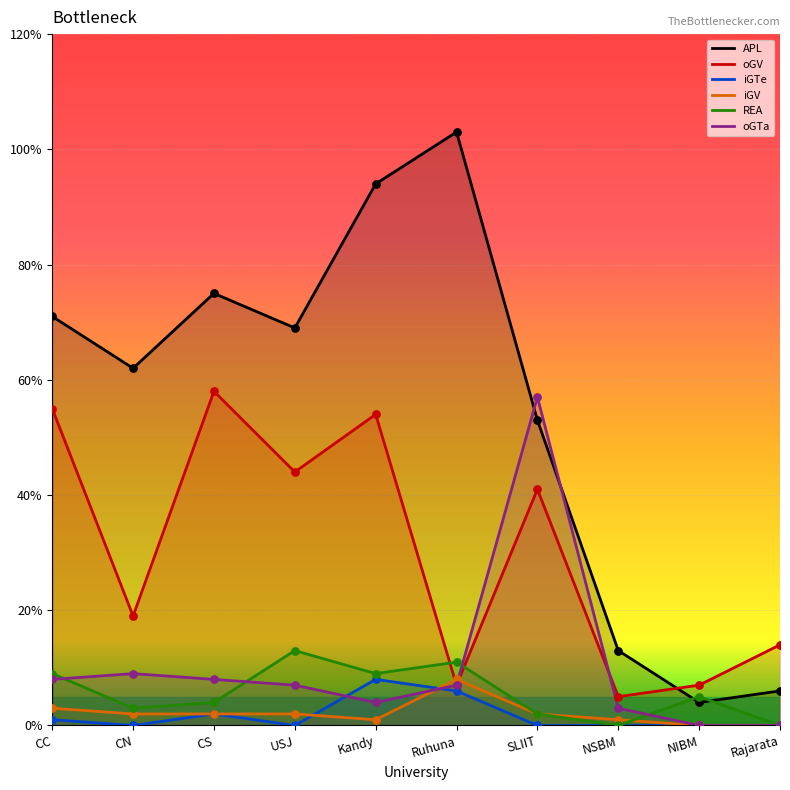

Which series reaches the minimum Y coordinate?

iGTe